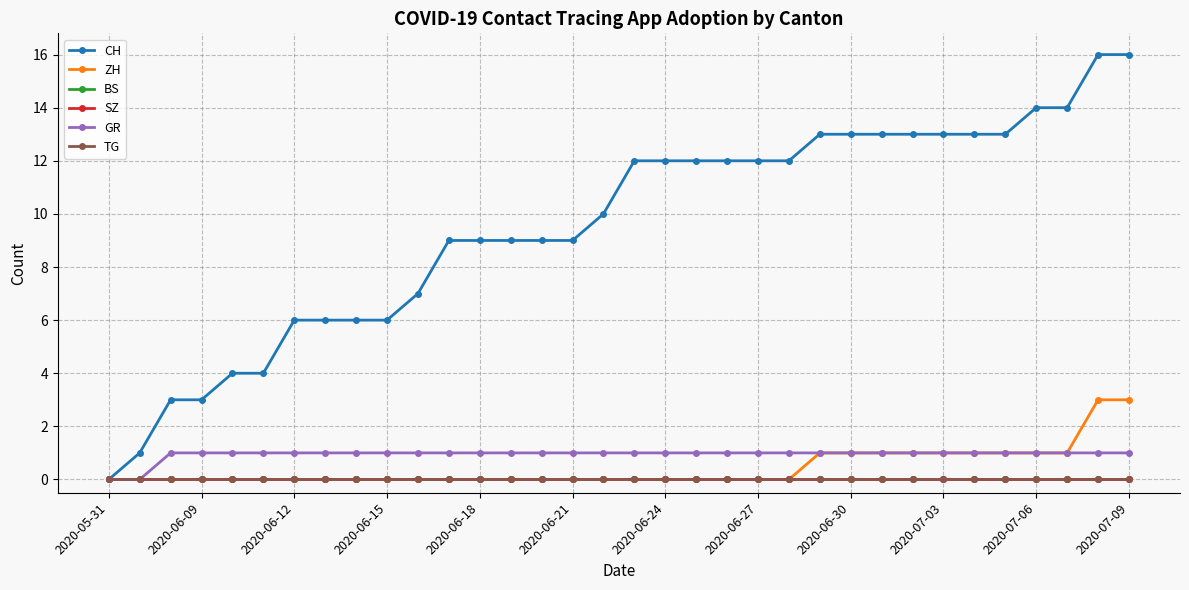

Is this an area chart (filled region under the line)?

No